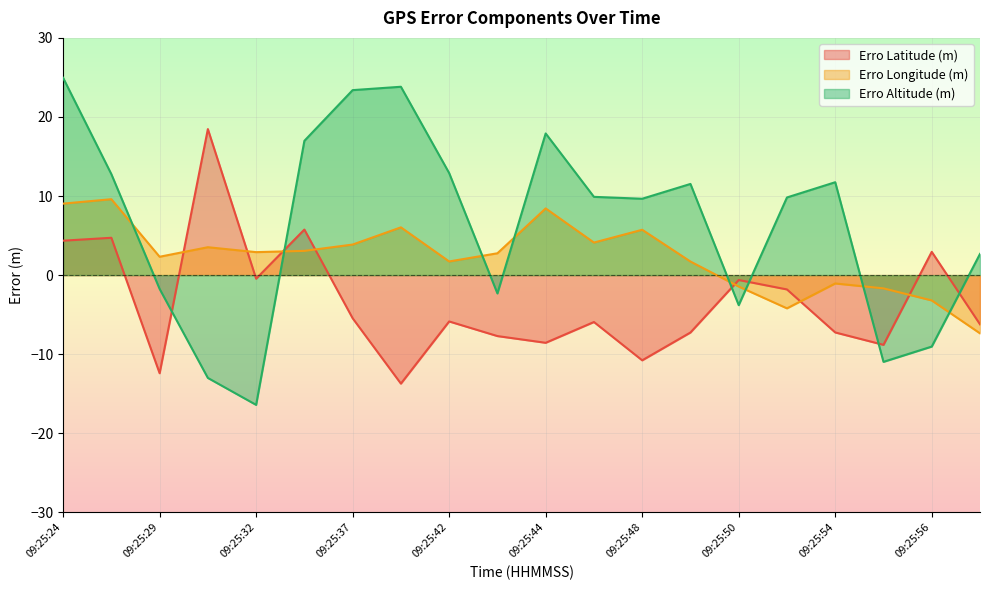

What is the difference between the maximum and minimum values in the Erro Longitude (m) series?

17.0